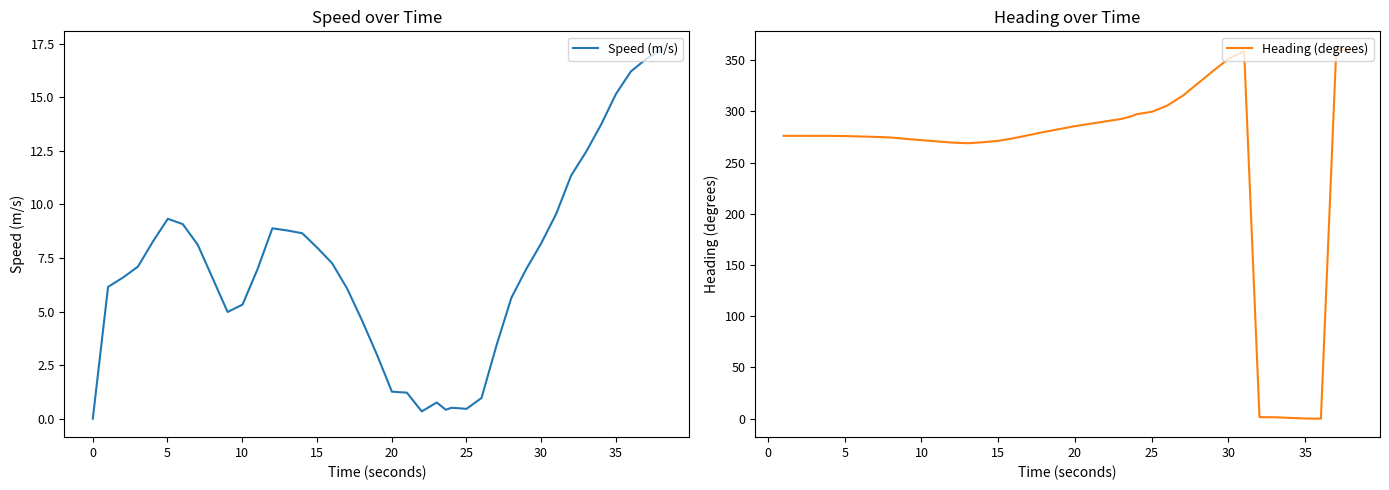

What is the highest value of the Speed (m/s) series?

17.2